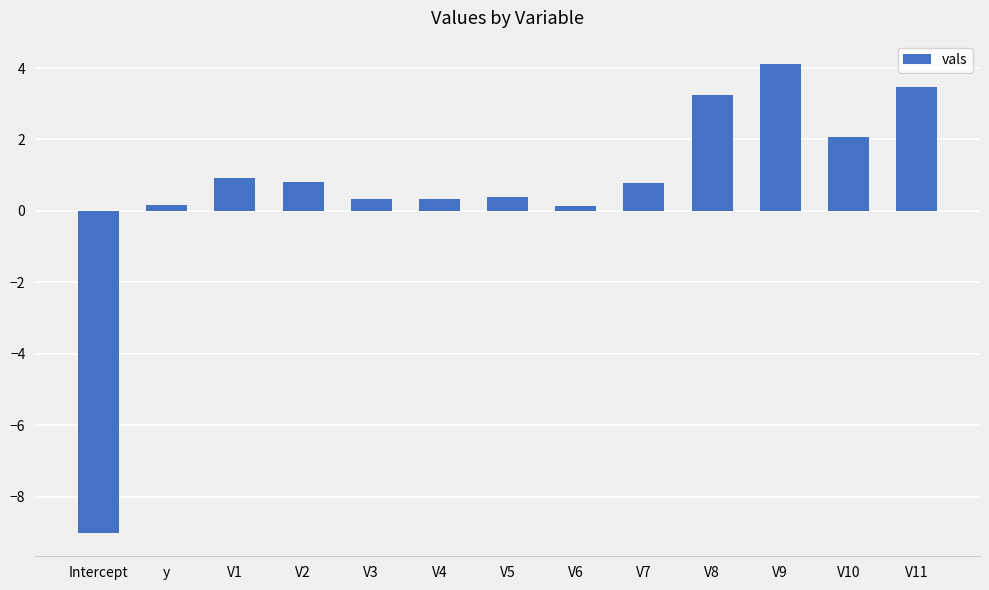

Does the chart contain stacked bars?

No